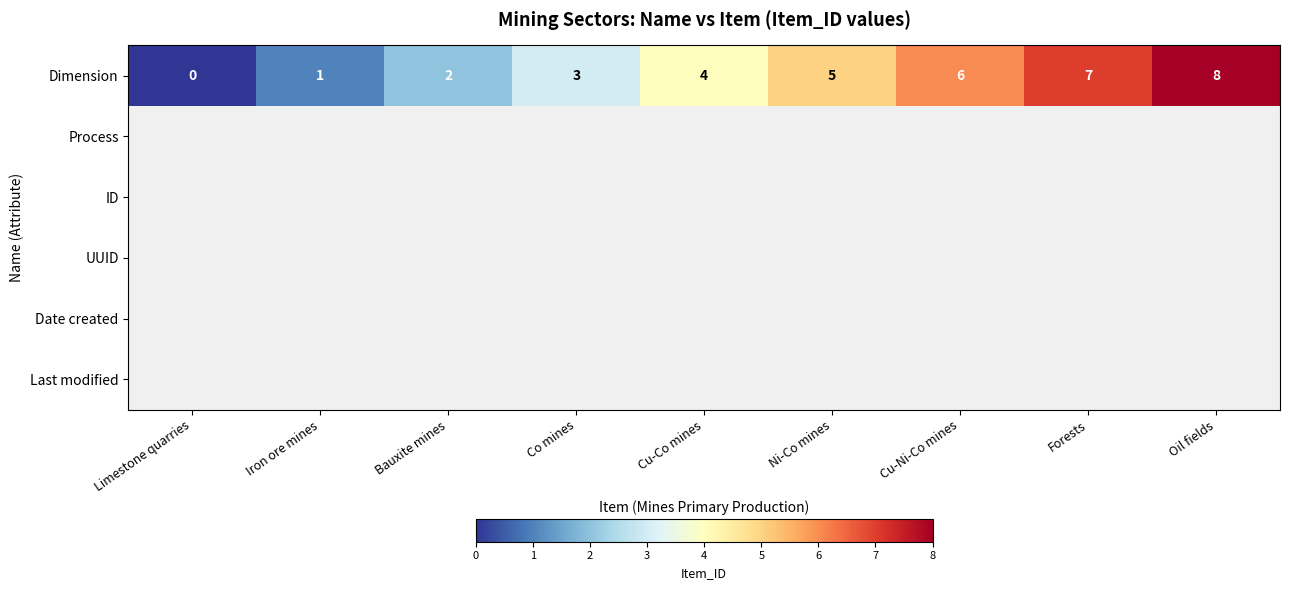

True or false: Dimension has a value of 2 at Bauxite mines.

True